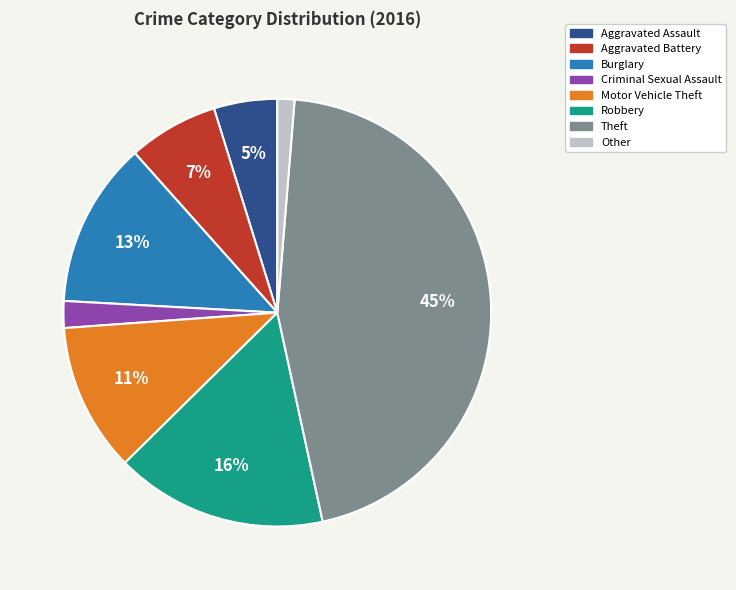

Is there a majority slice in this chart?

No